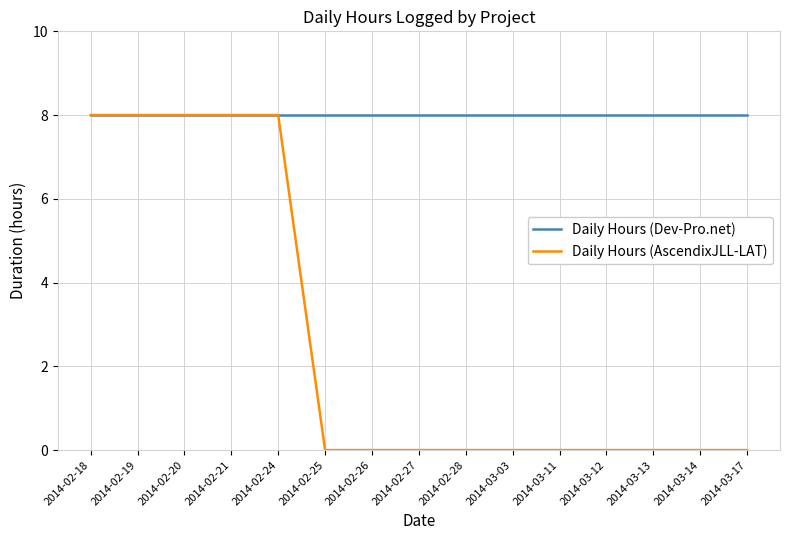

The value of Daily Hours (Dev-Pro.net) at 2014-03-17 is 8. True or false?

True